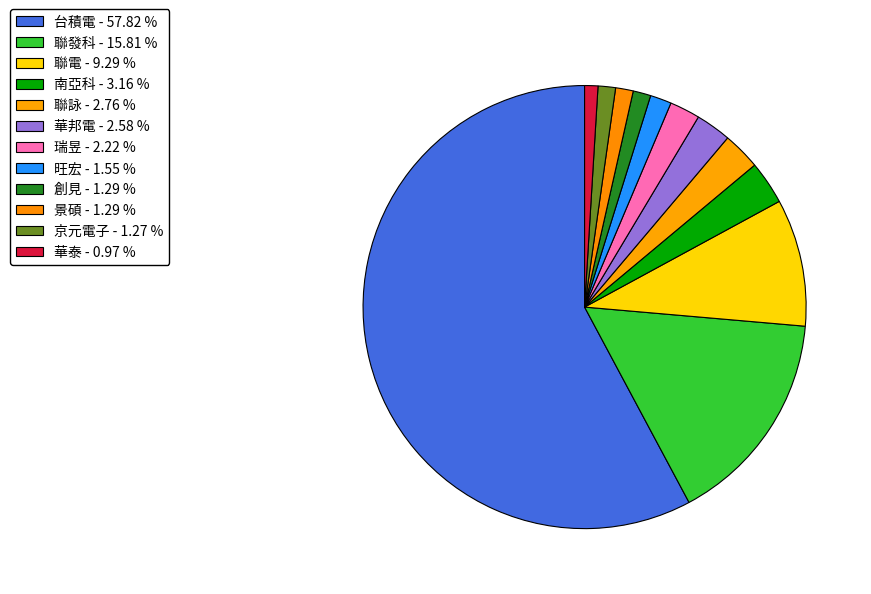

What percentage is the 華邦電 slice, to the nearest percent?

3%